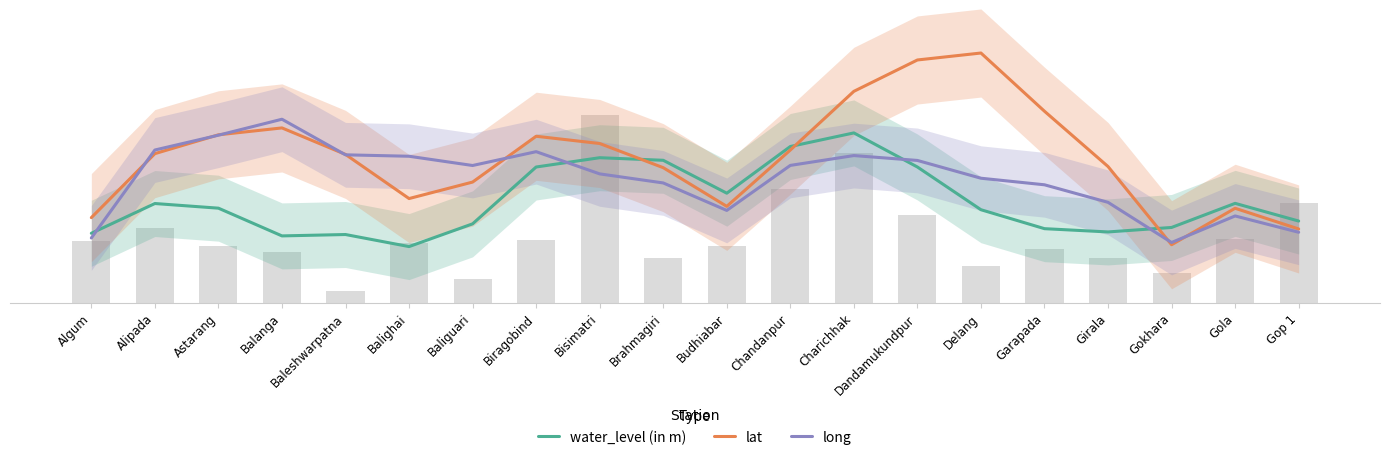

What is the smallest value displayed?

95.5